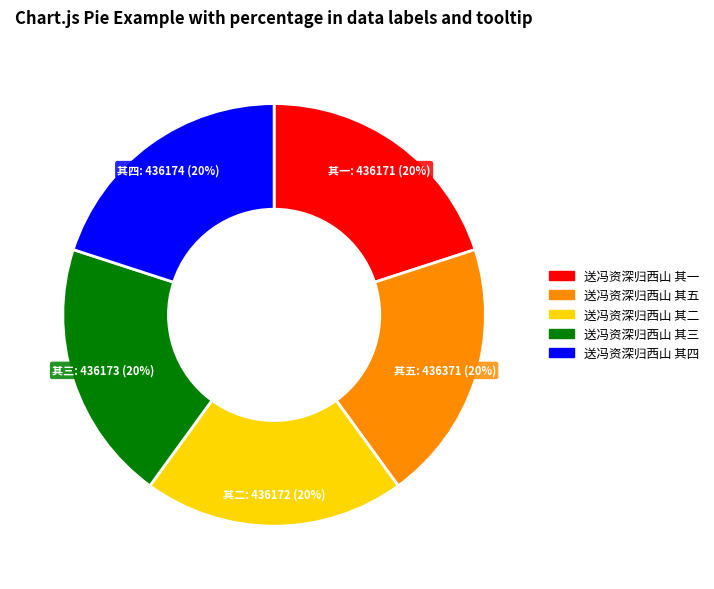

The 送冯资深归西山 其五 slice represents 20% of the pie. True or false?

True